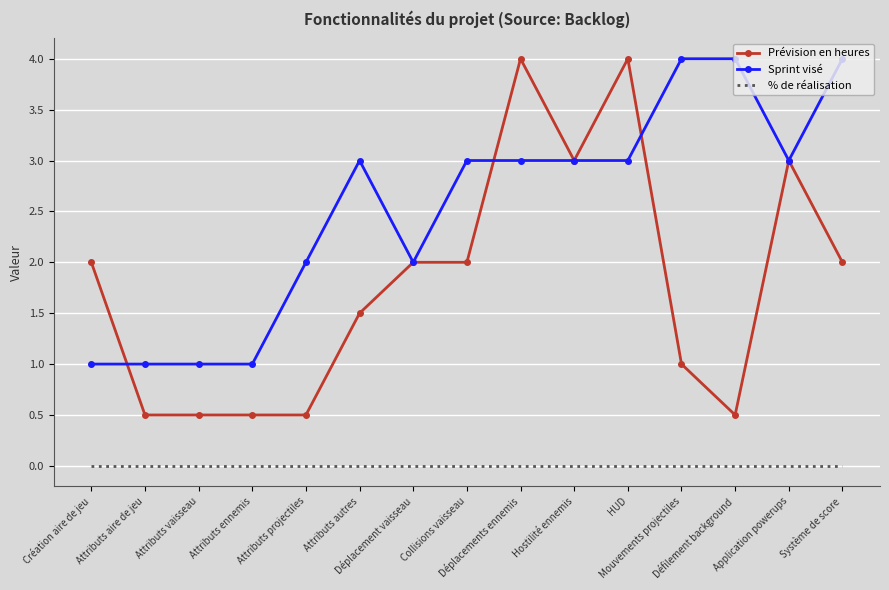

What is the maximum value shown in the chart?

4.0